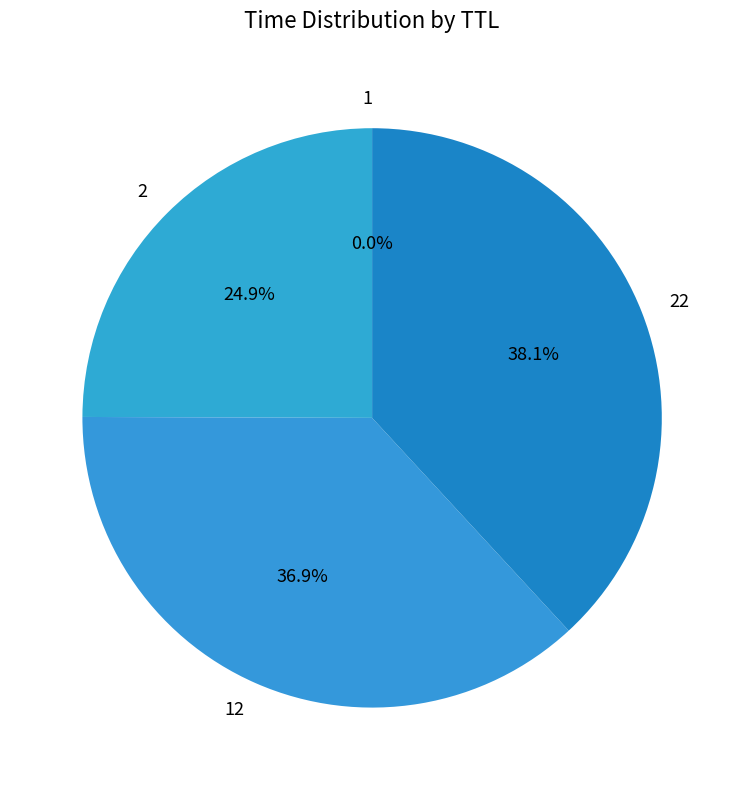

What is the largest slice in the pie chart?

22